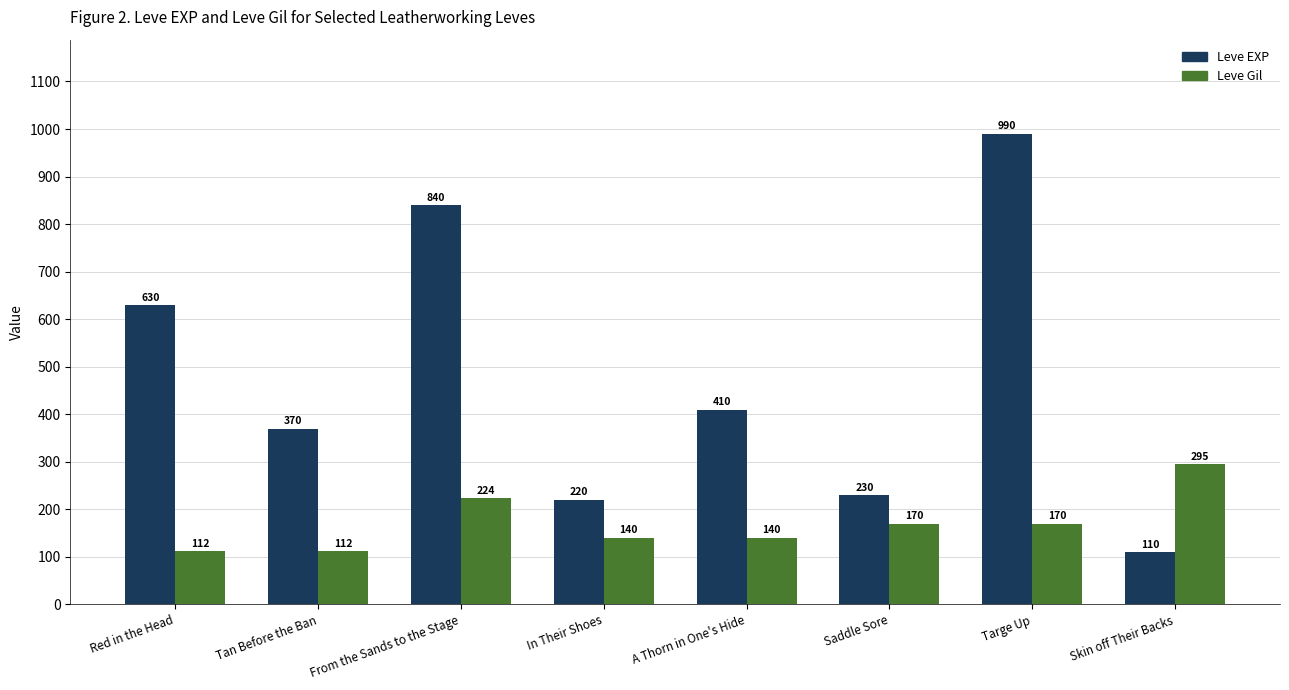

Rank the series by their maximum value, from highest to lowest.

Leve EXP, Leve Gil